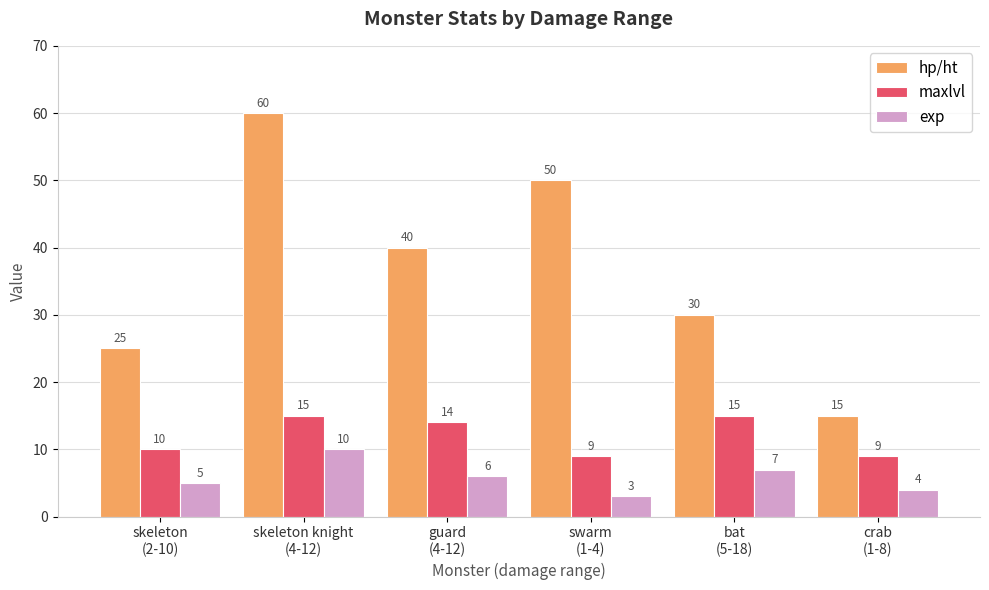

What is the maximum value shown in the chart?

60